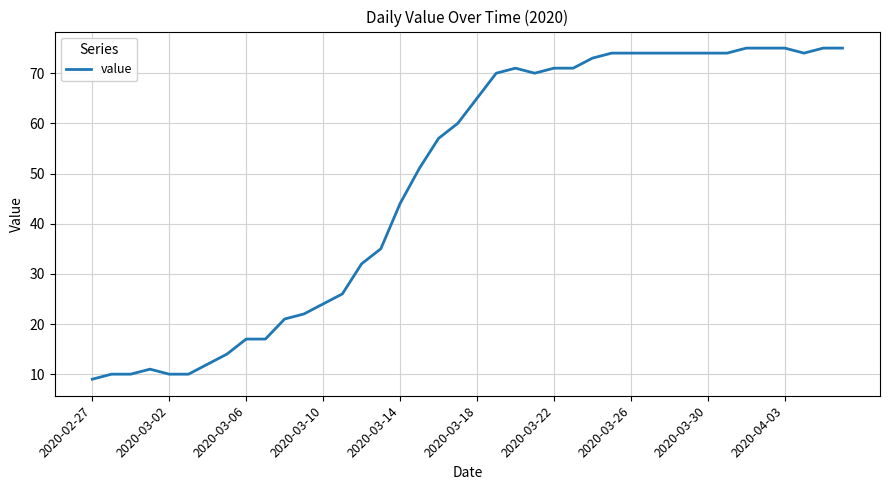

Does the chart display data point markers on the line(s)?

No